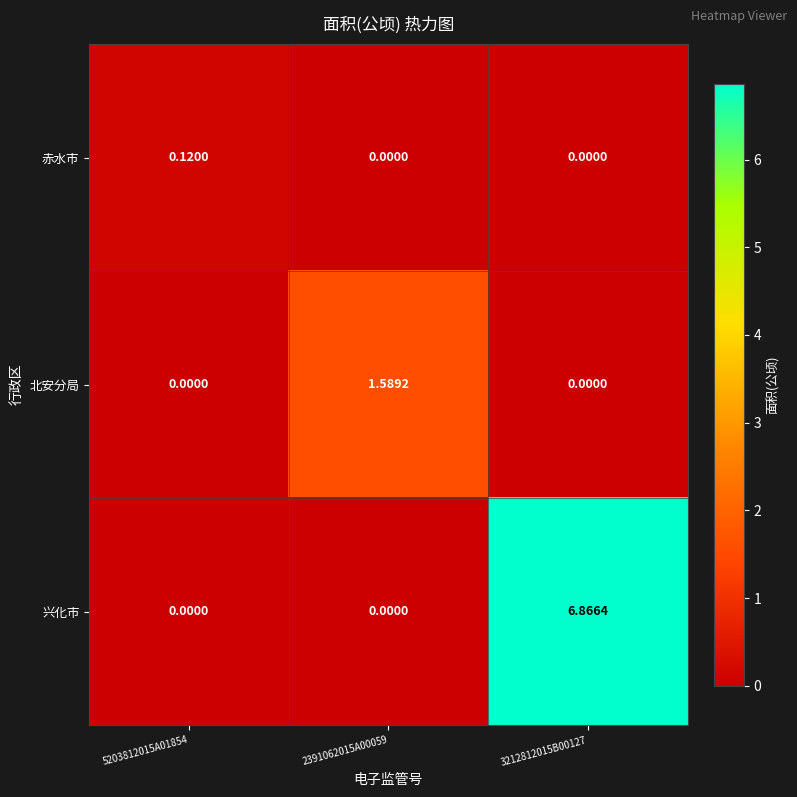

Is the value of 北安分局 at 5203812015A01854 greater than the value of 兴化市 at 3212812015B00127?

No